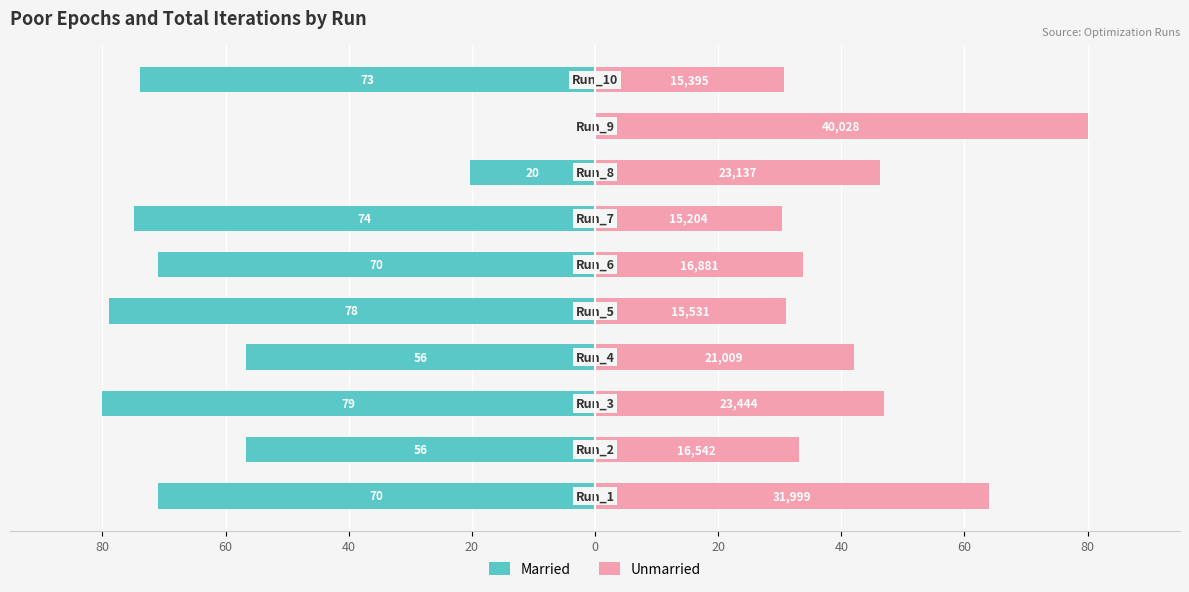

Which has a higher value, 60 or 80?

80